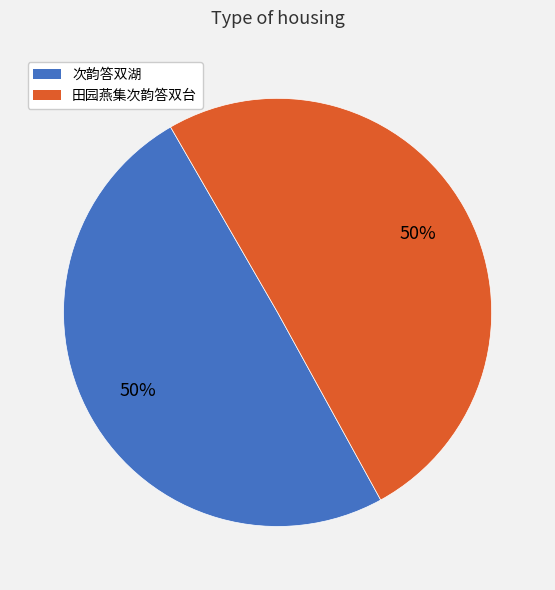

Combined, do 田园燕集次韵答双台 and 次韵答双湖 account for over 50%?

Yes